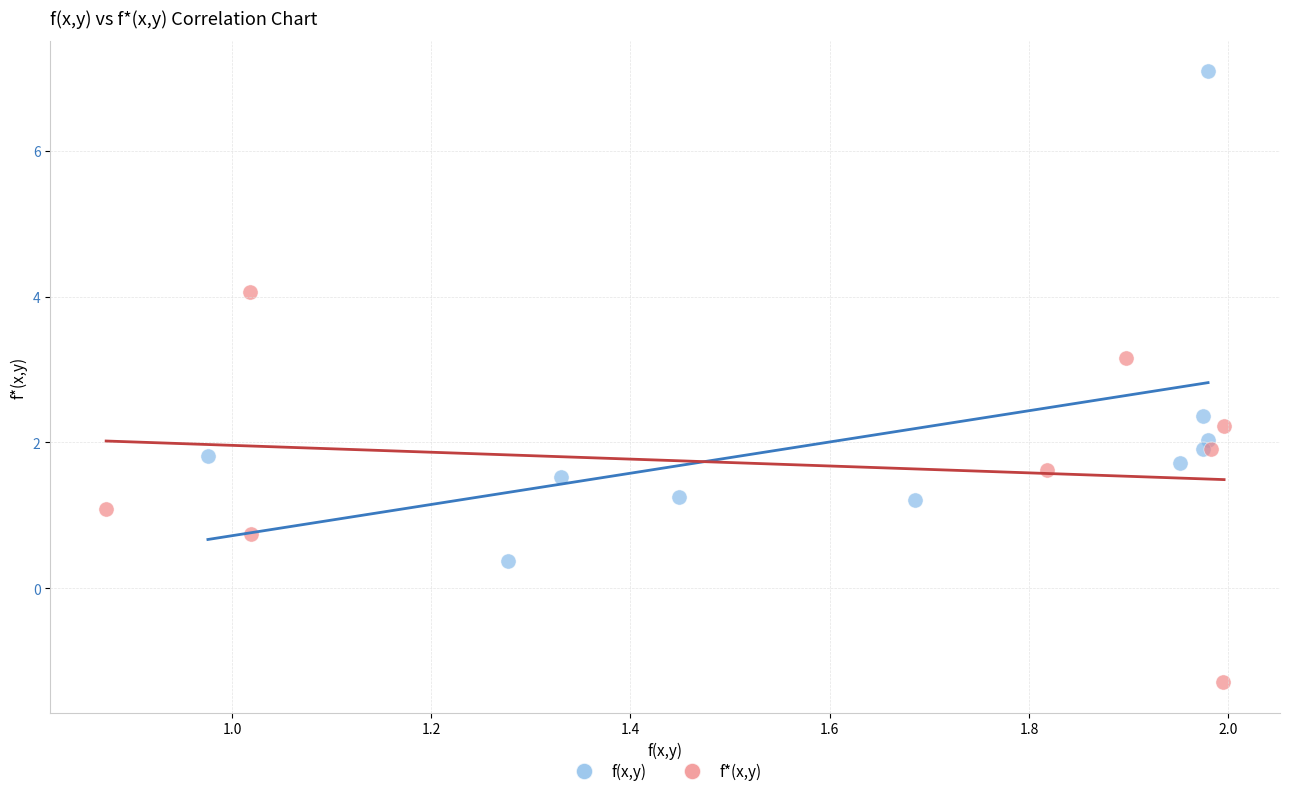

Which series contains the highest Y value?

f(x,y)